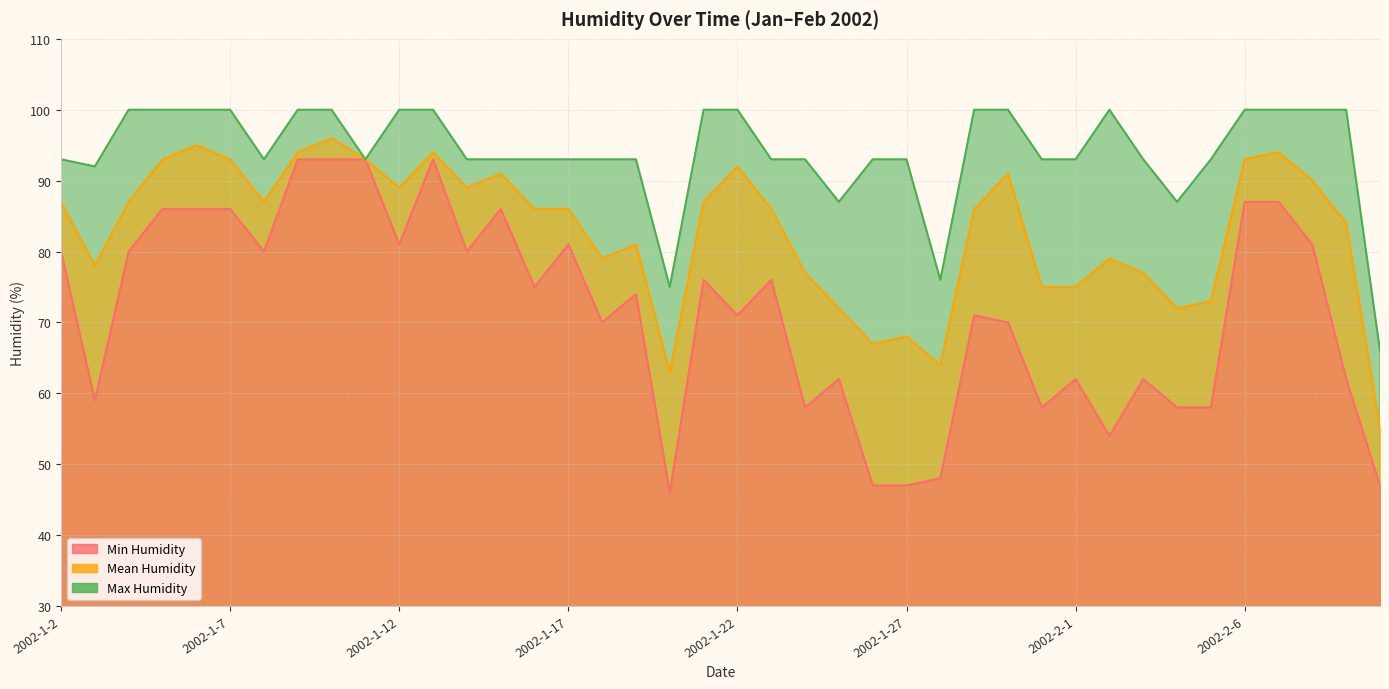

What is the maximum value shown in the chart?

100